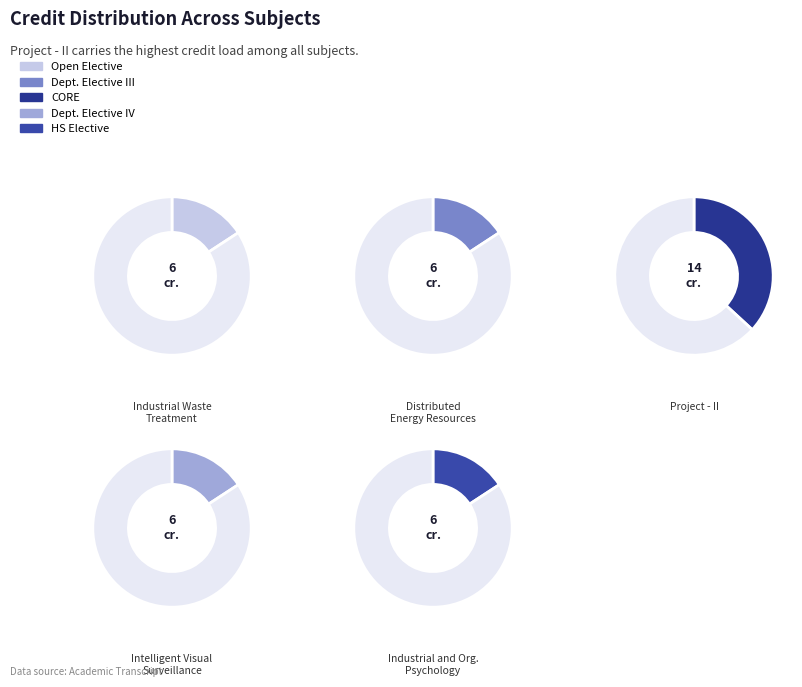

To the nearest percent, what is the difference between the largest and smallest slice percentages?

21%